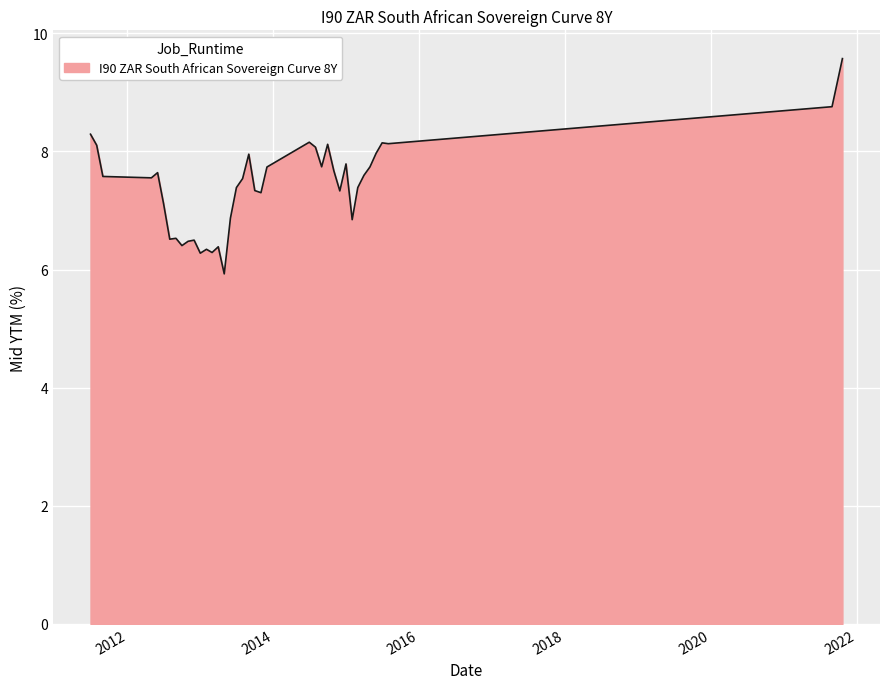

What is the difference between the maximum and minimum values?

3.6